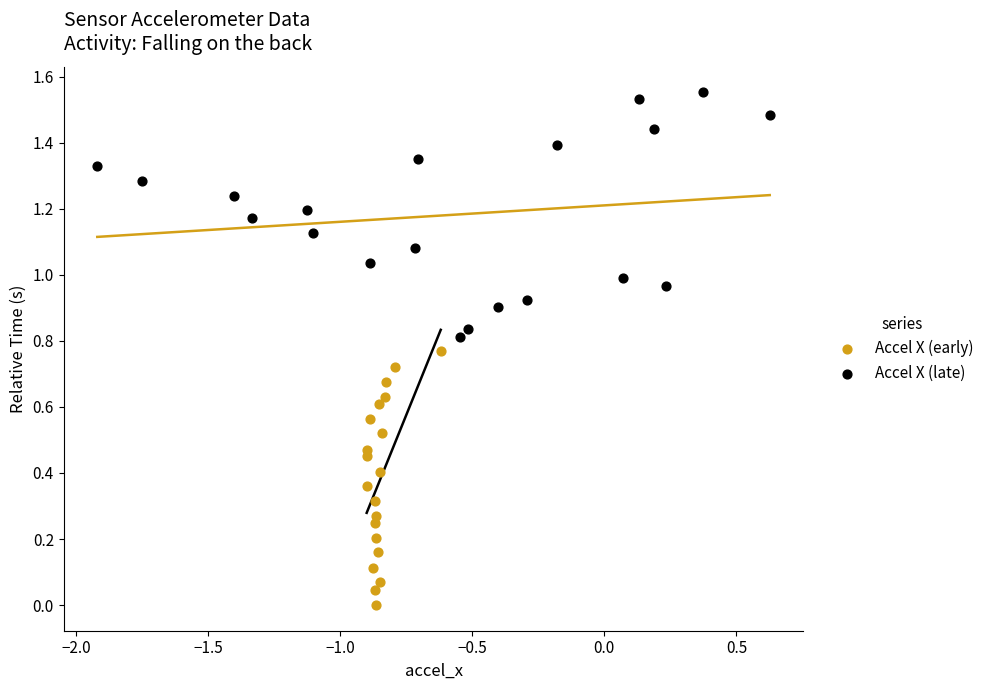

Which series reaches the minimum Y coordinate?

Accel X (early)